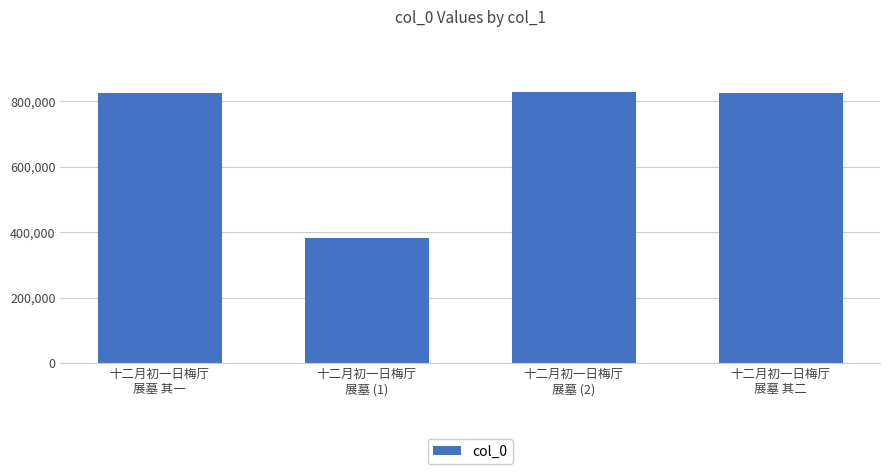

What is the greatest value displayed?

829566